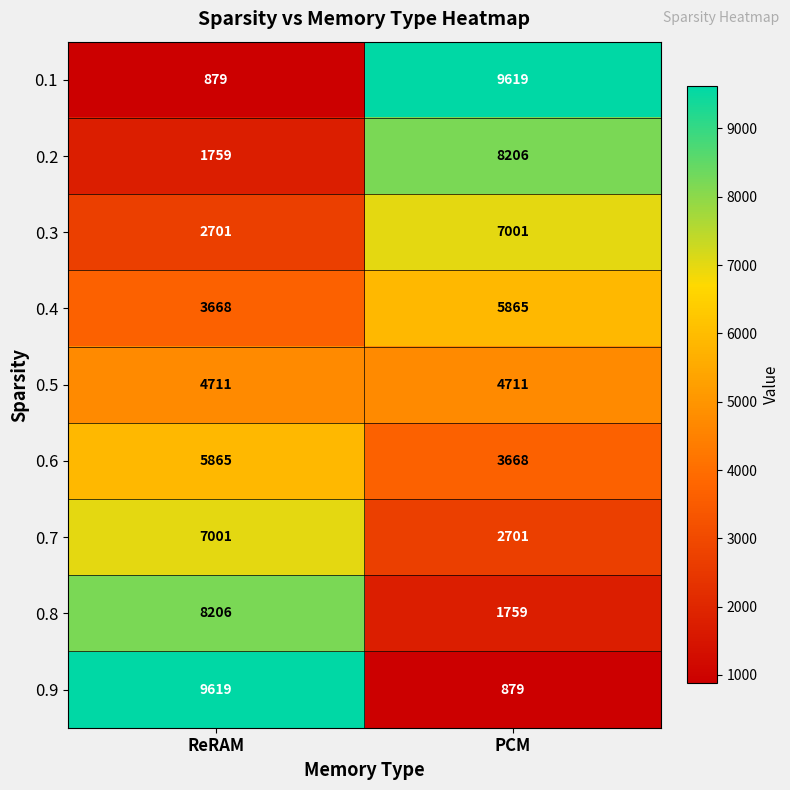

What is the spread (max minus min) of values at ReRAM?

8740